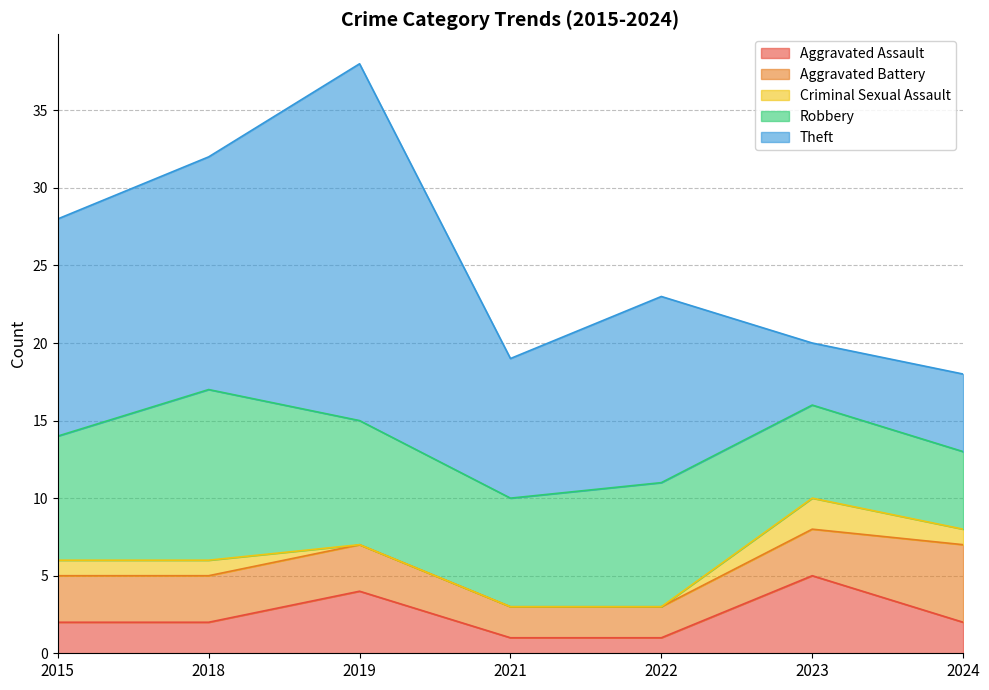

How many times do Aggravated Battery and Aggravated Assault cross each other?

4